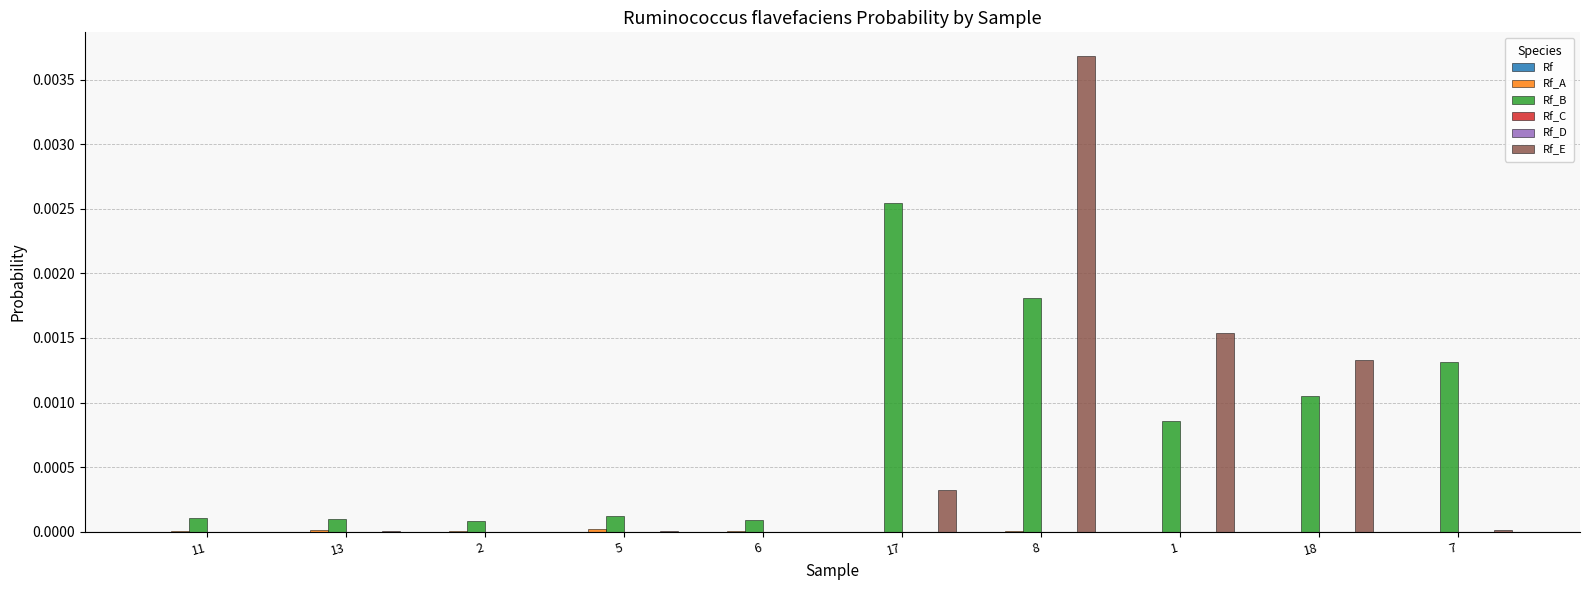

At which category is the sum across all series the highest?

8